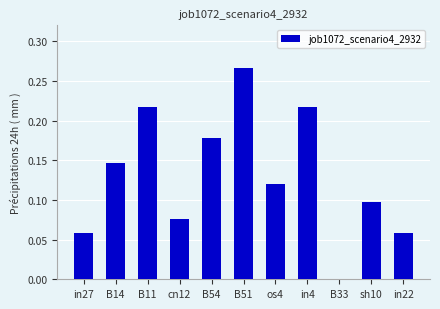

Are the bars grouped side by side (vs. stacked)?

No